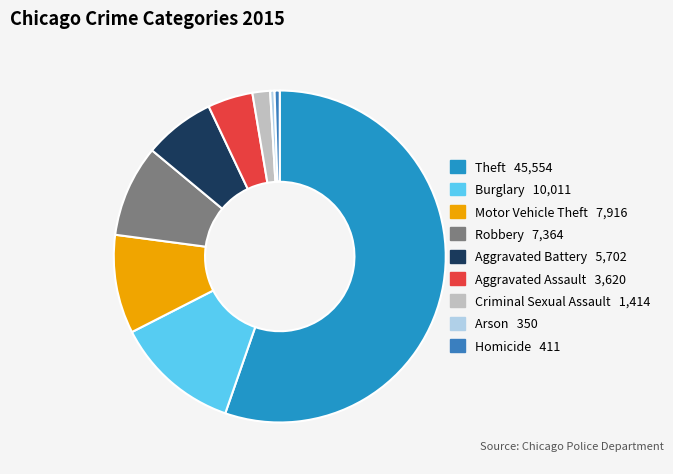

To the nearest percent, what is the combined percentage of Homicide and Criminal Sexual Assault?

2%